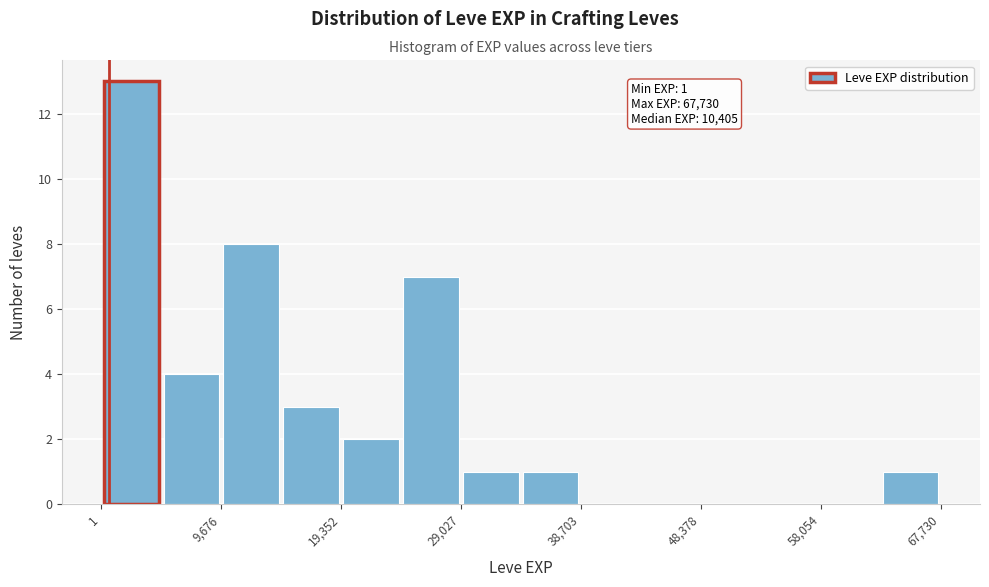

Which range on the x-axis has the tallest bar?

0 to 5000